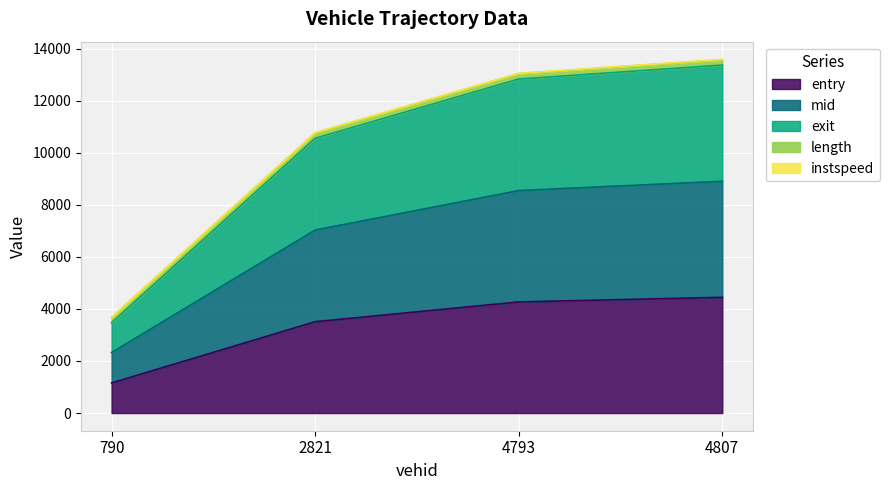

True or false: entry has a value of 3508.4 at 2821.

True